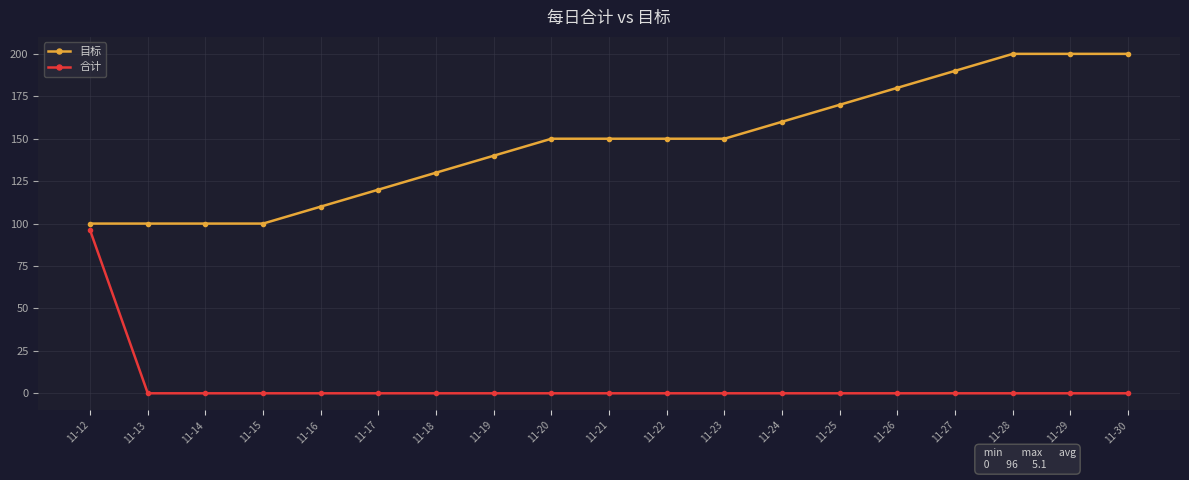

Count the number of data series in this chart.

2